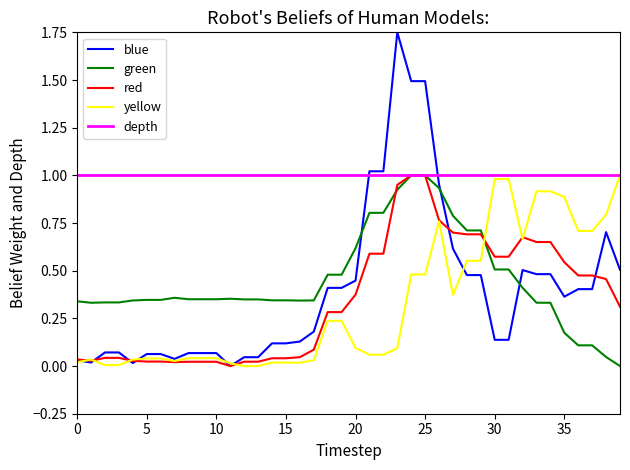

Which series ends up on top after the final intersection of depth and blue?

depth